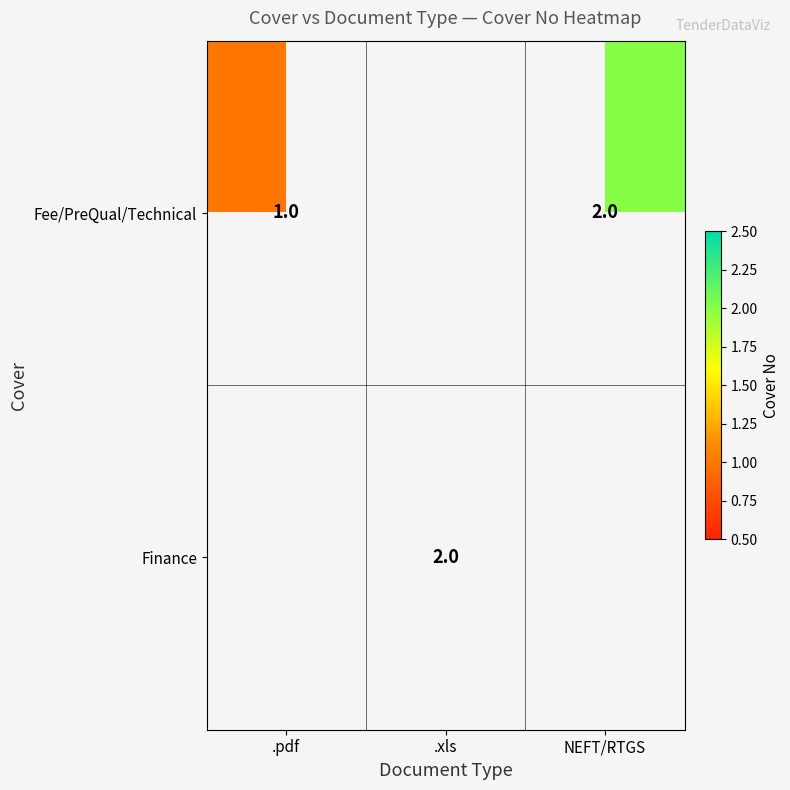

The value of Fee/PreQual/Technical at NEFT/RTGS is 3. True or false?

False